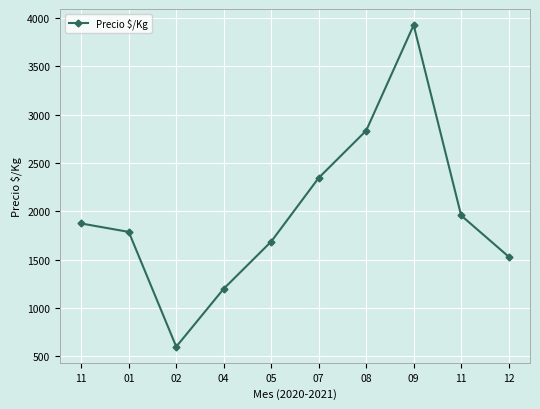

What is the label of the 6th point from the left?

07